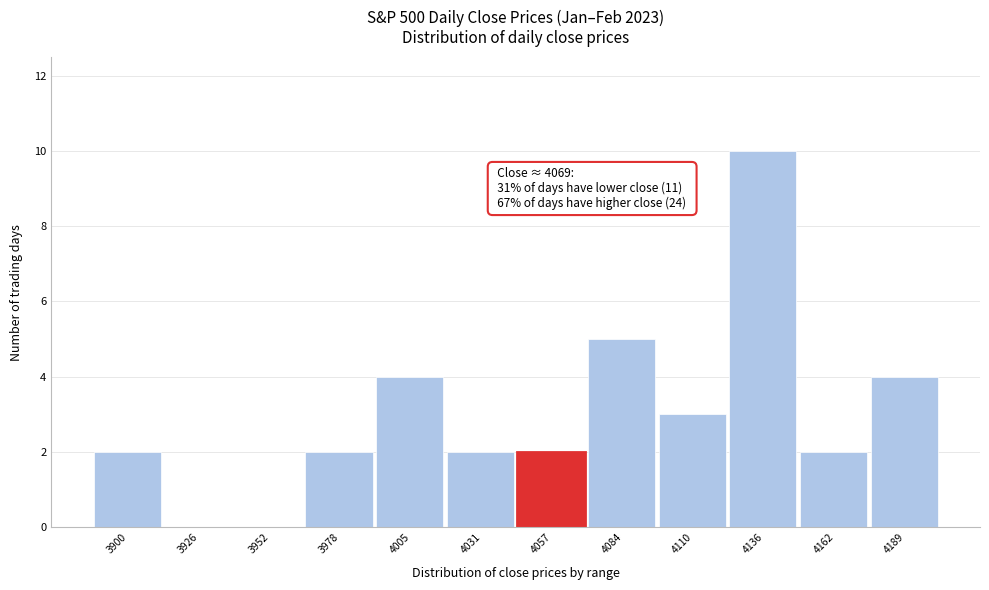

Over which range of the x-axis is the bar tallest?

4125 to 4150